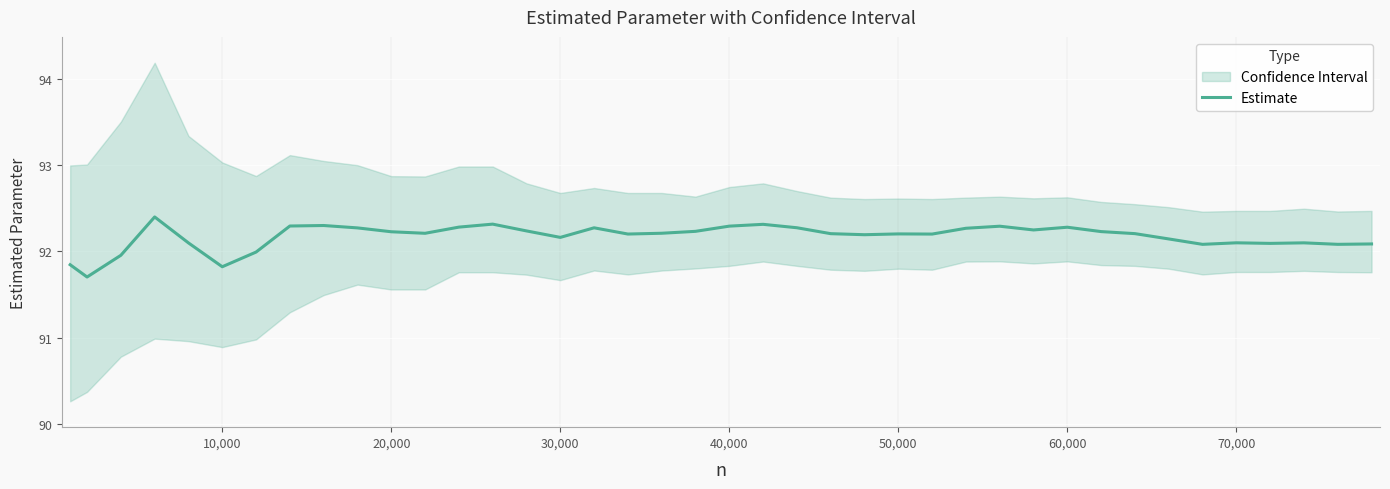

What is the minimum value for Estimate?

91.7